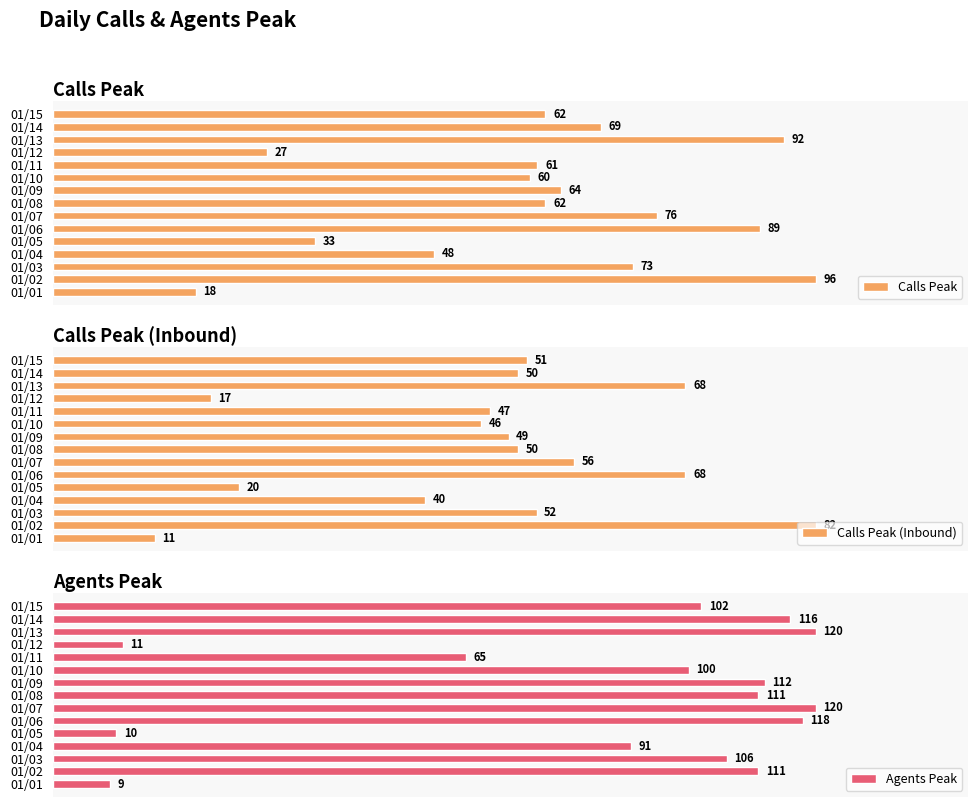

What are all the series names shown in the legend?

Calls Peak, Calls Peak (Inbound), Agents Peak